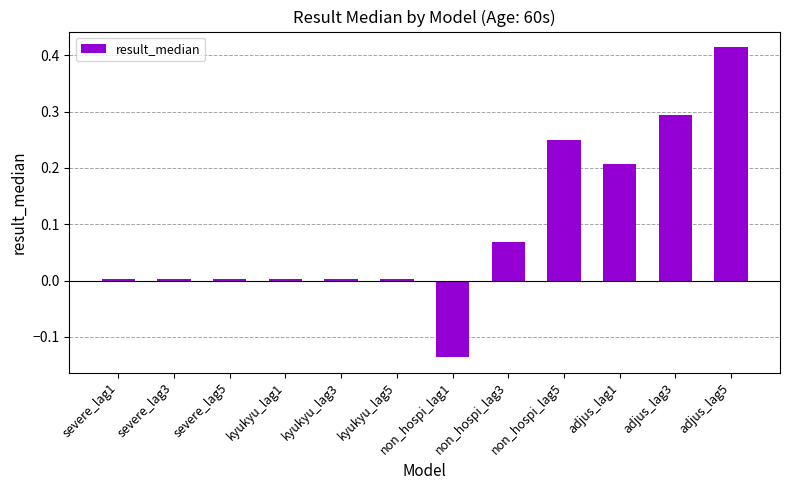

True or false: the data shows 0.0 at non_hospi_lag3.

False